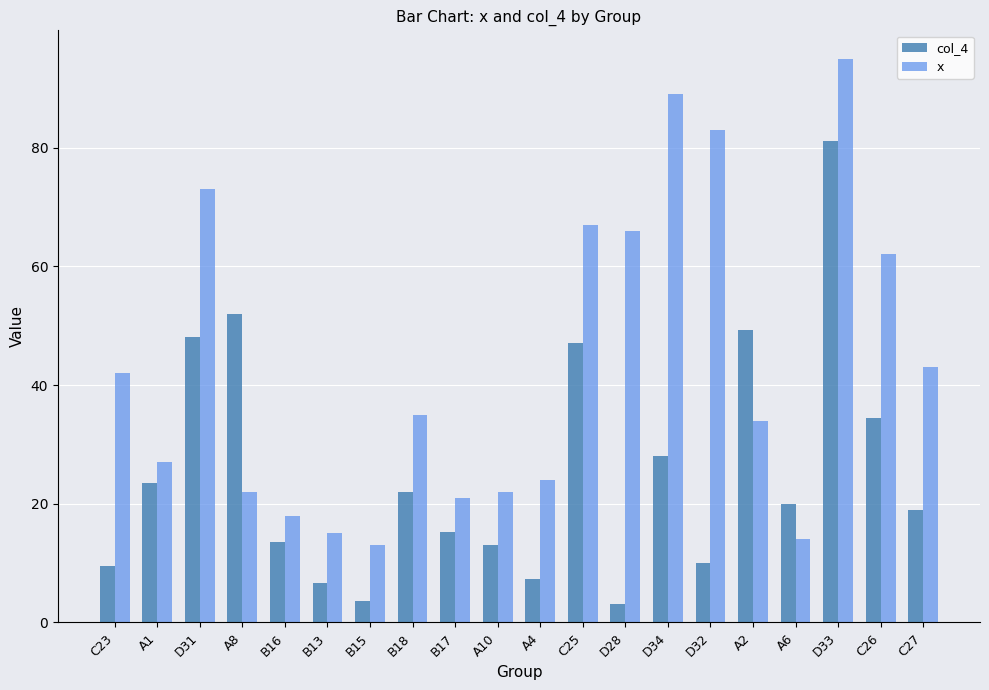

What is the difference between the maximum and minimum values in the col_4 series?

77.9